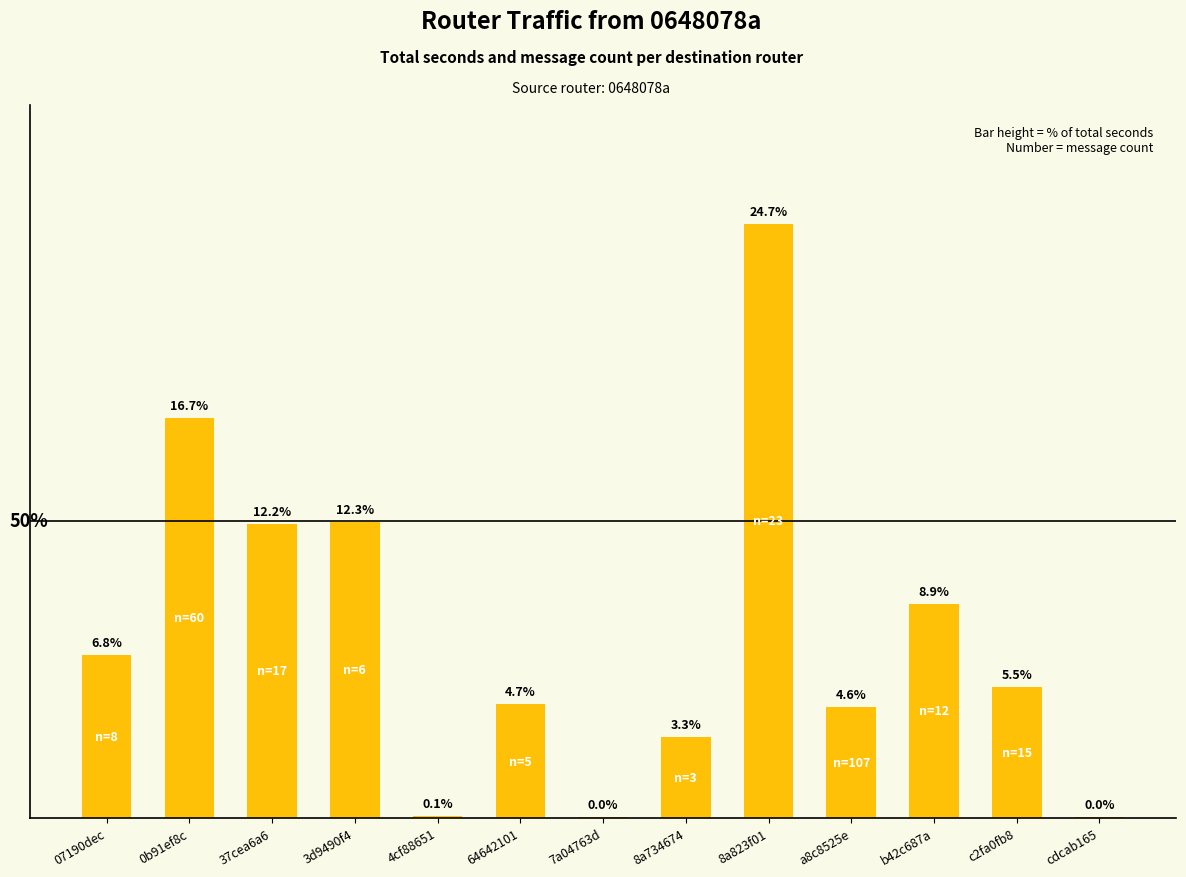

At which label does the data first exceed 5?

07190dec